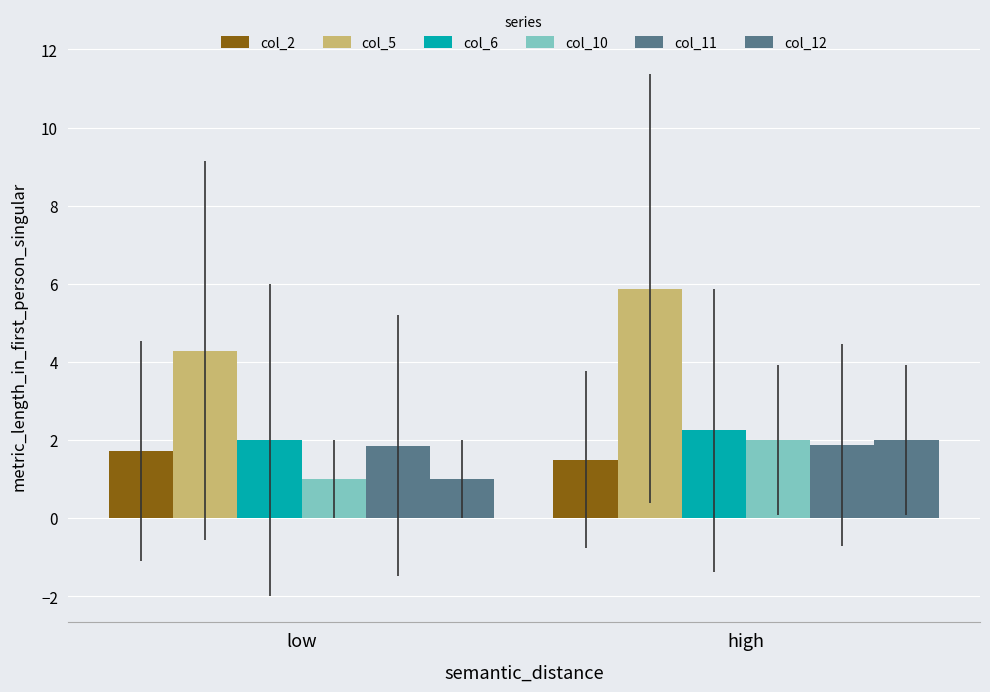

What is the label of the 1st bar from the left?

low